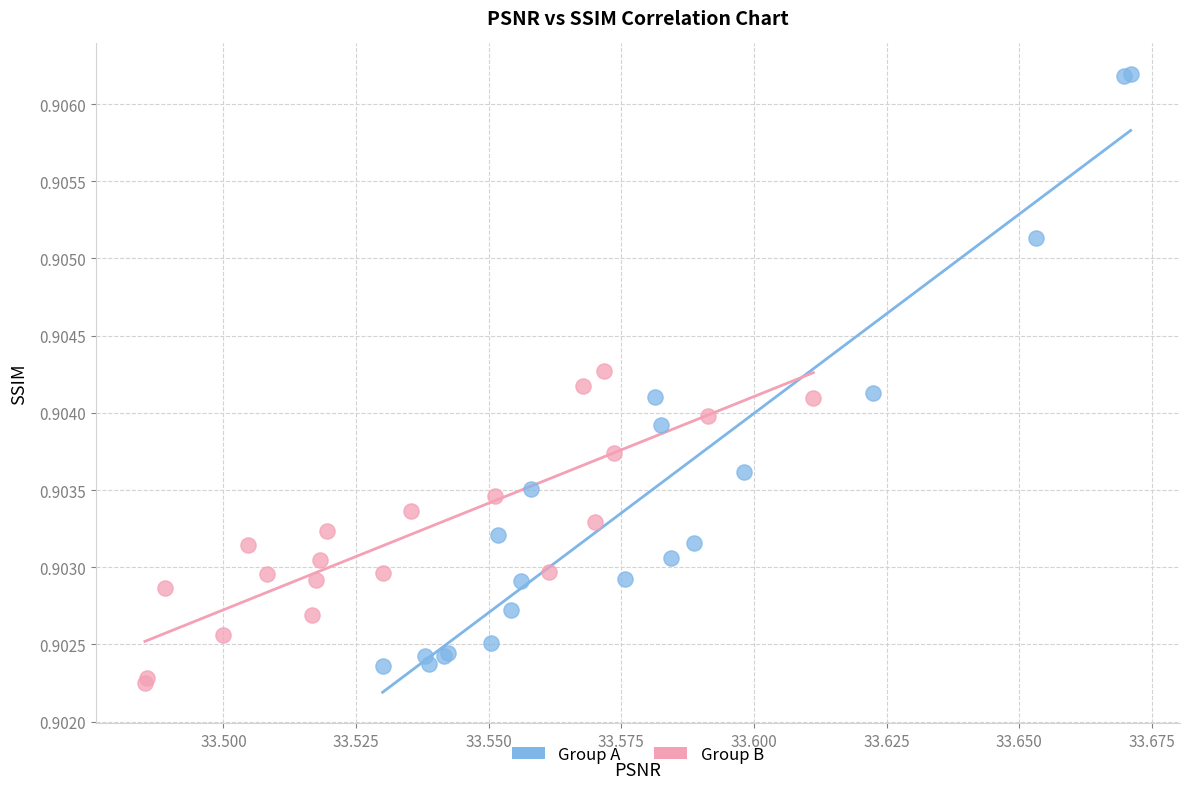

Which series reaches the maximum Y coordinate?

Group A